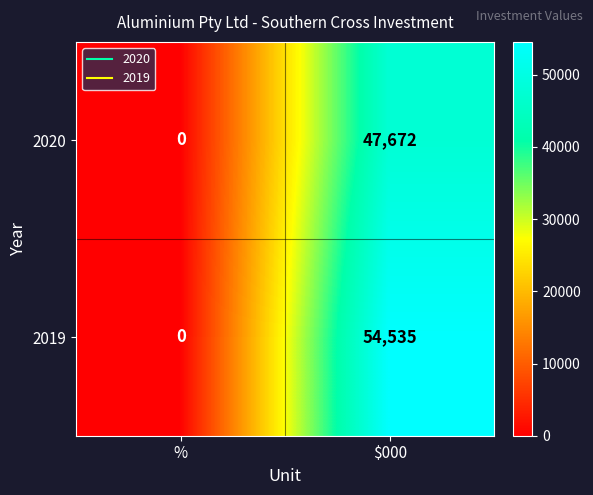

Reading left to right, transcribe all the data shown in this chart.

2020: 0	47672
2019: 0	54535